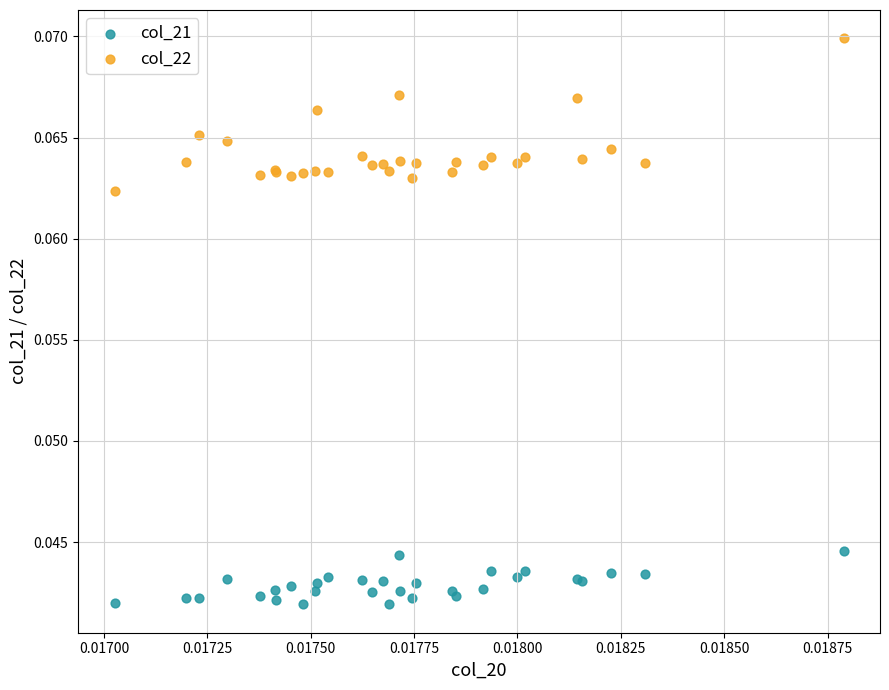

Which series contains the highest Y value?

col_22